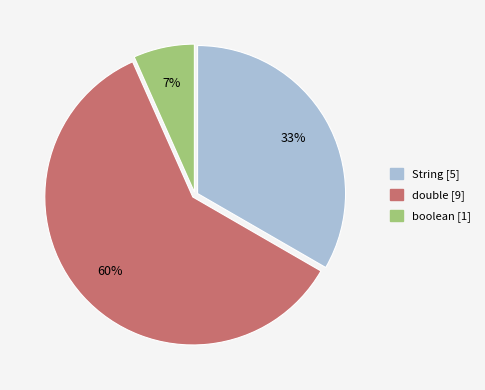

To the nearest percent, what percentage of the pie is boolean?

7%